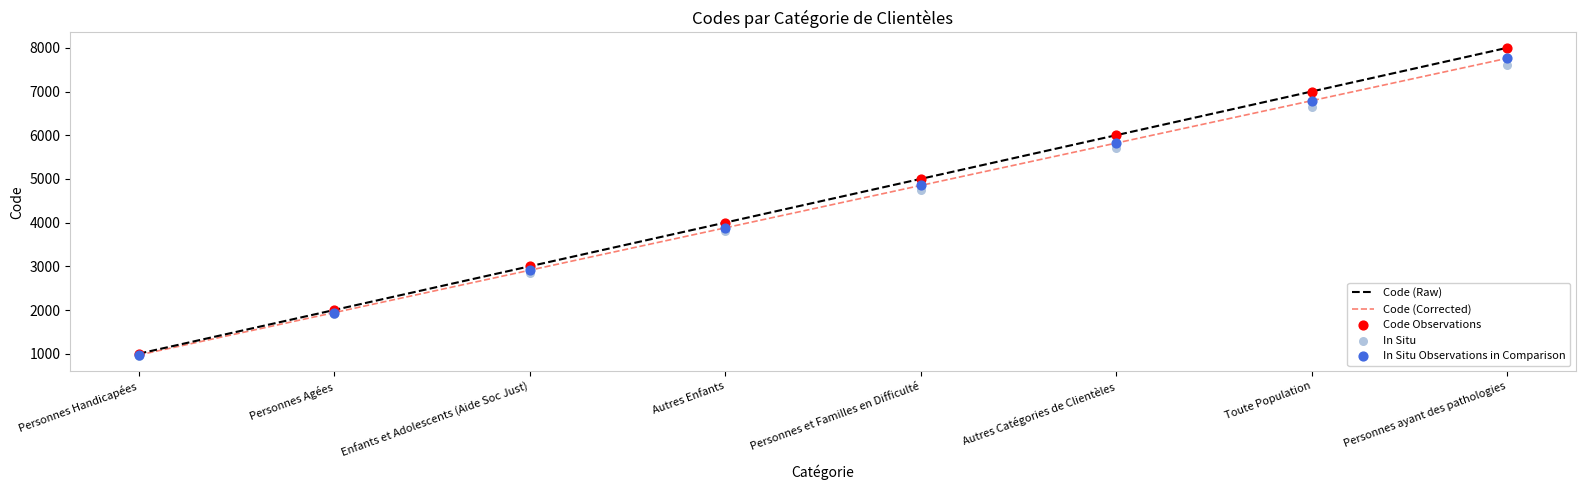

Which series has the widest spread of Y values?

Code (Raw)